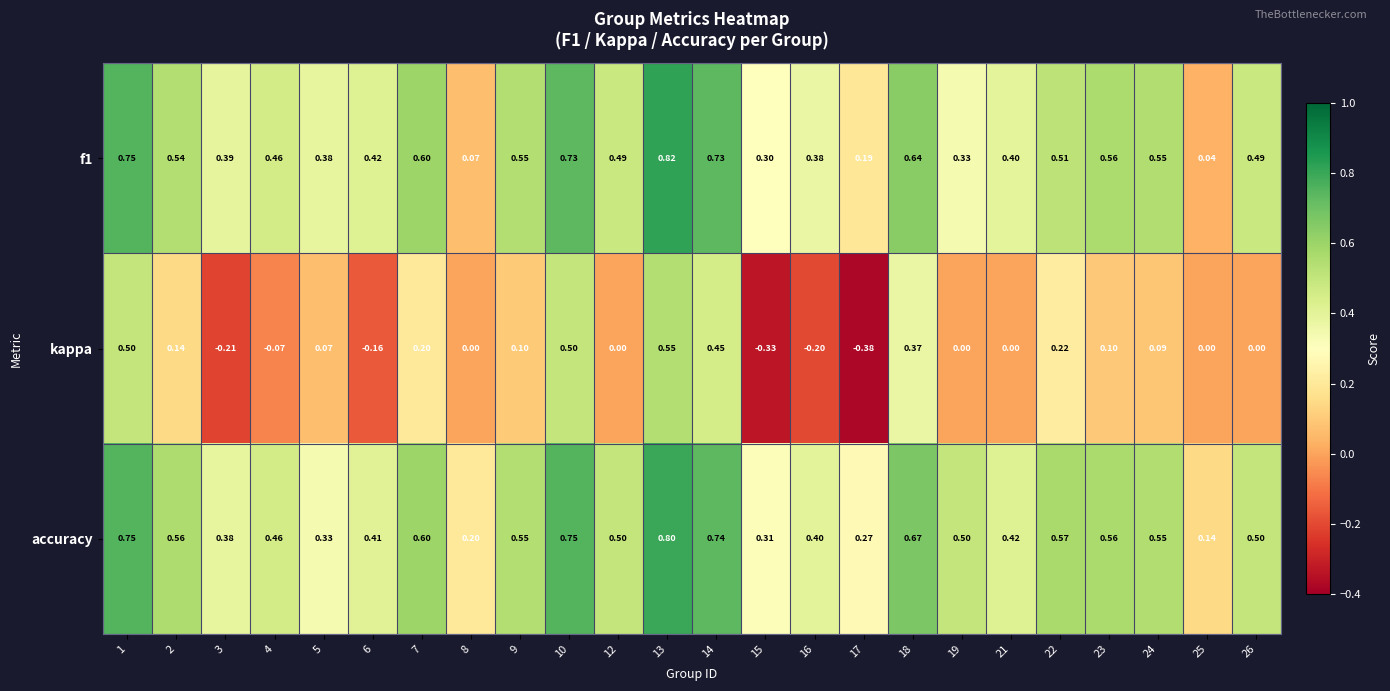

List the series in order of their peak value, highest first.

f1, accuracy, kappa